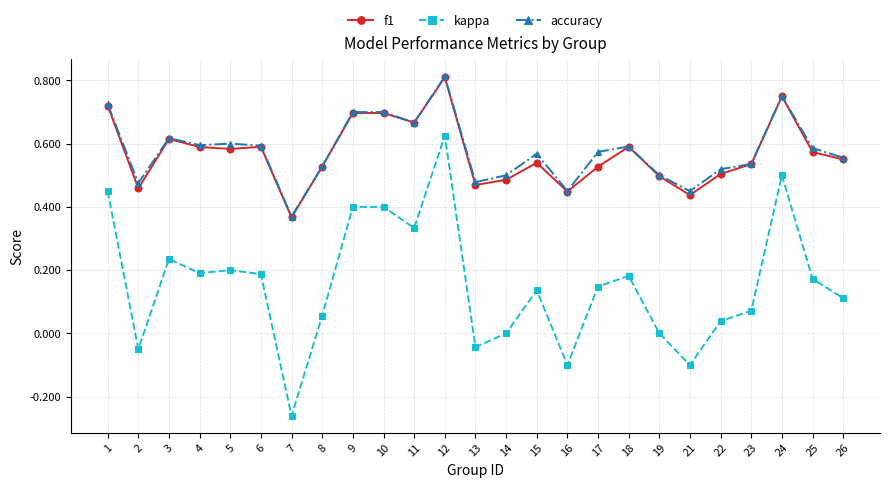

Which label corresponds to the smallest value in the chart?

7